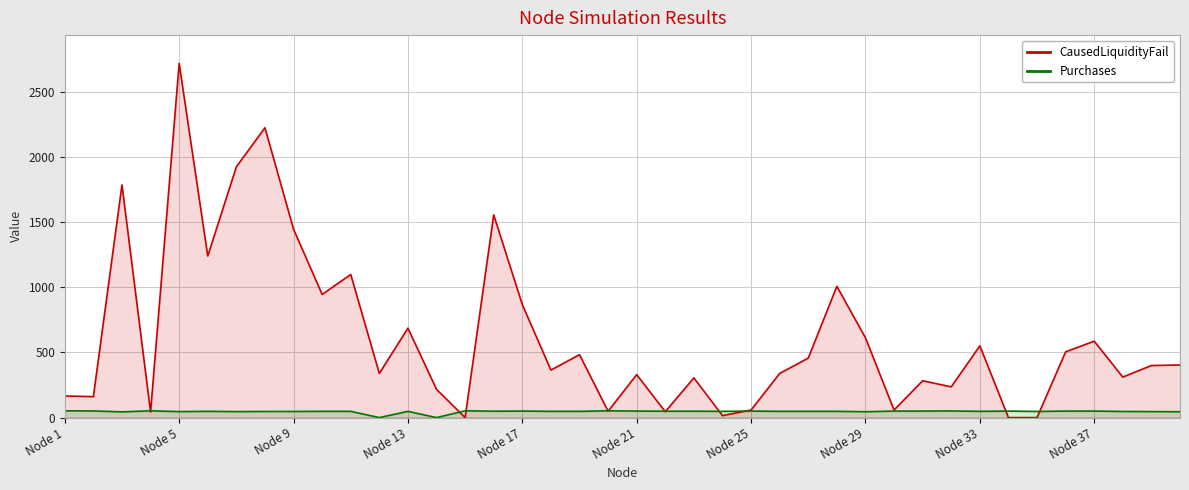

What is the maximum value shown in the chart?

2720